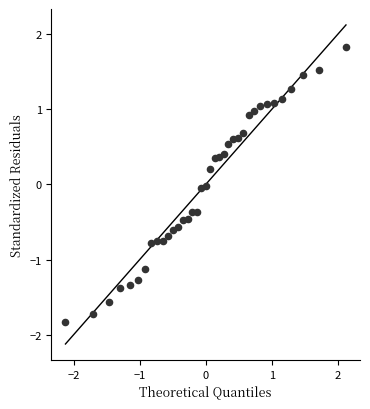

What is the range of Y values (max minus min)?

3.7